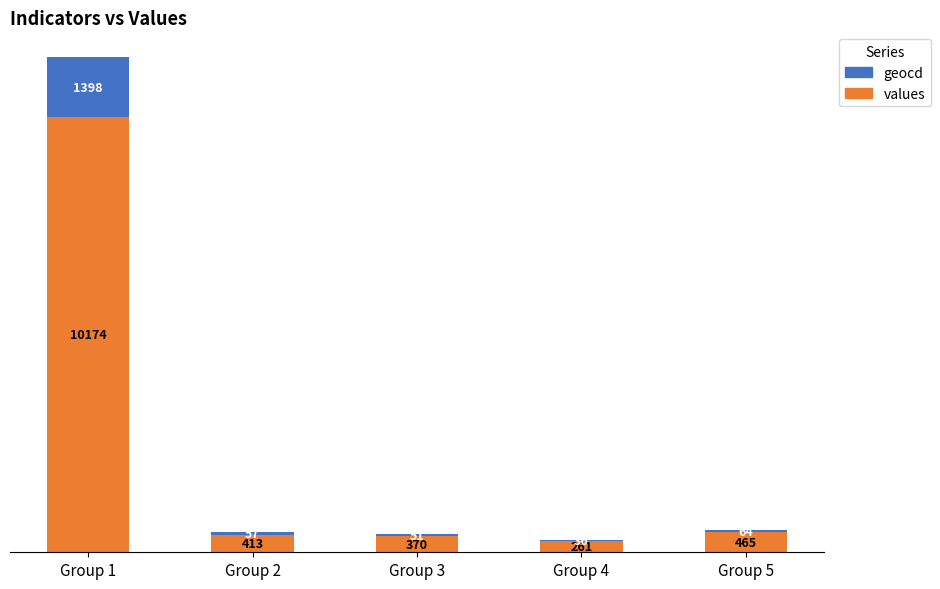

What is the sum of the values values at Group 2 and Group 4?

674